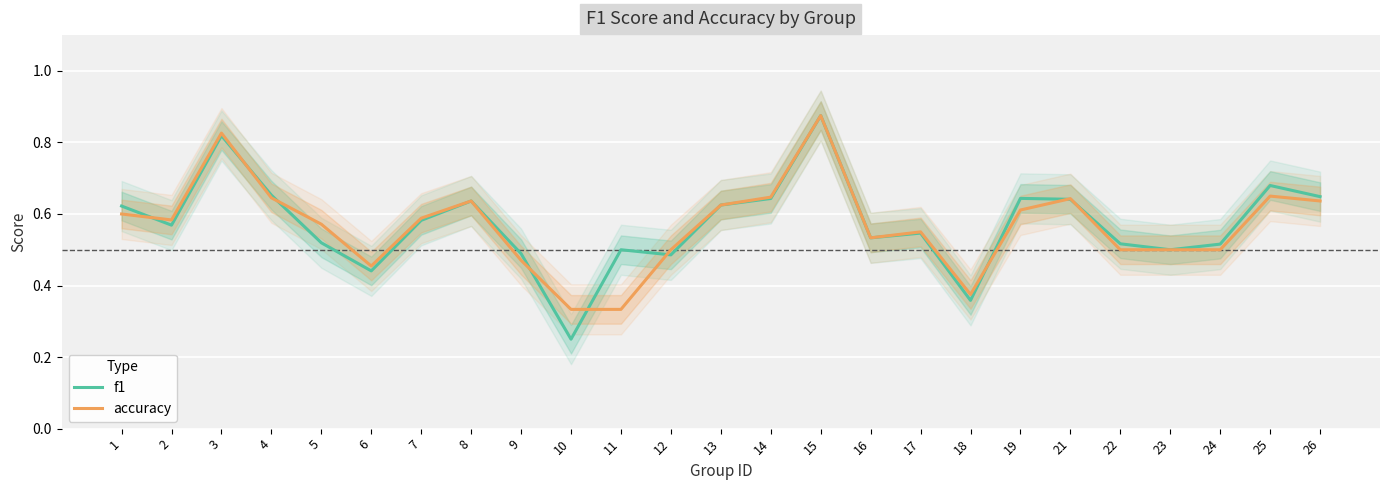

What are all the series names shown in the legend?

f1, accuracy